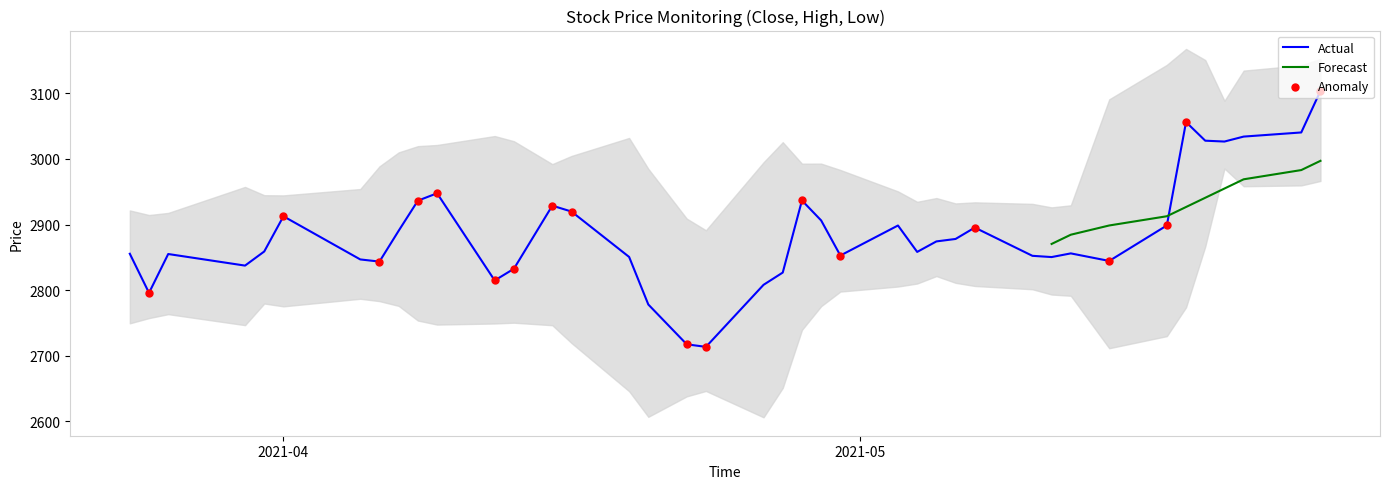

Which series has the largest Y range (max minus min)?

Close